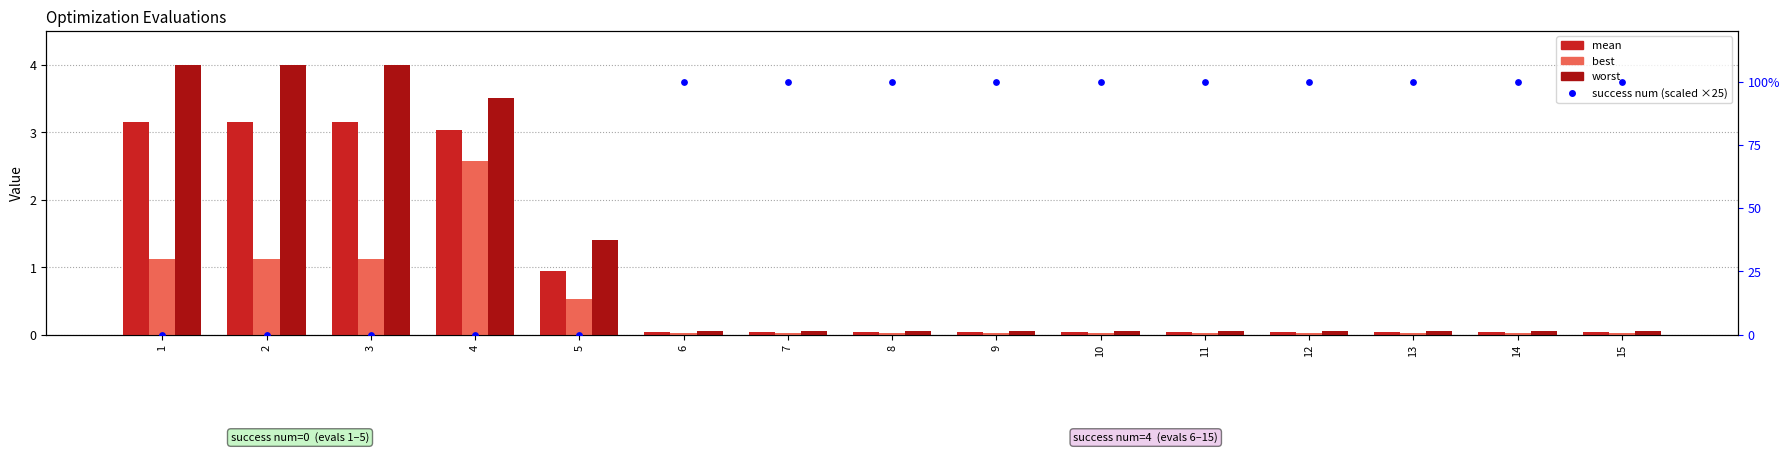

Which series contains the lowest Y value?

success num (scaled)